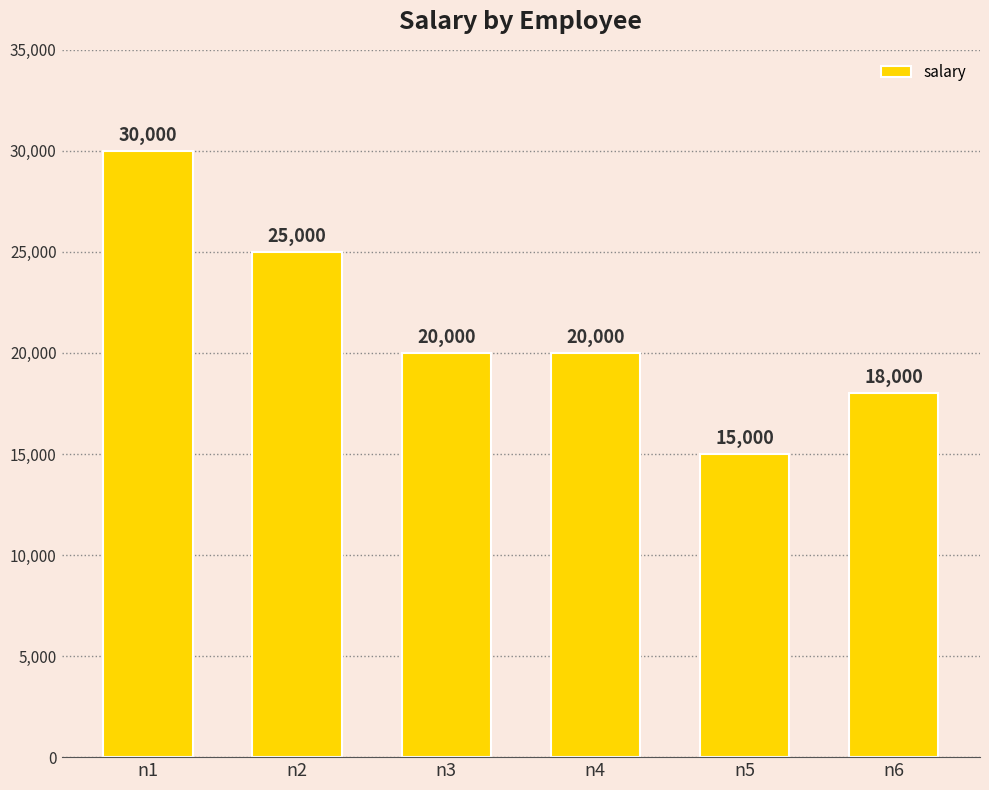

What is the sum of all values?

128000